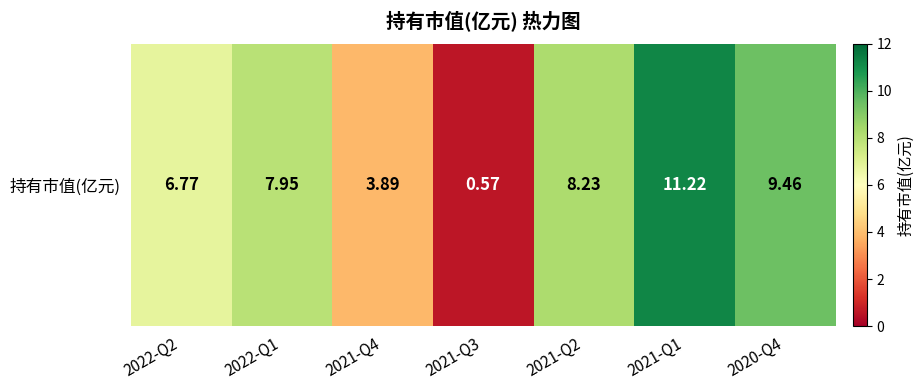

What is the difference between the second highest and minimum values?

8.9